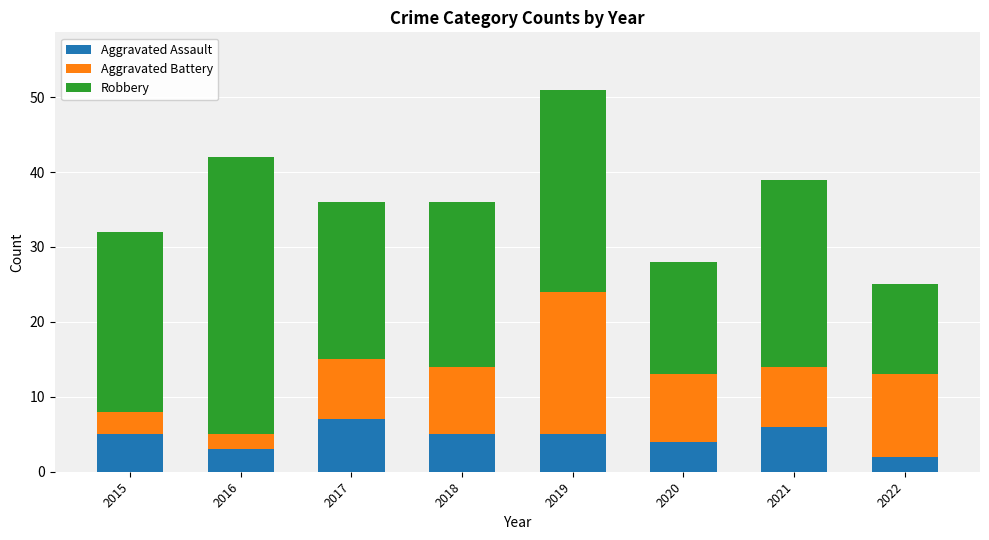

What is the sum of the Aggravated Assault values at 2018 and 2019?

10